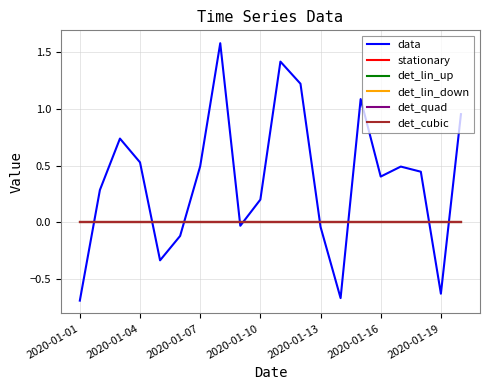

Does the chart display data point markers on the line(s)?

No